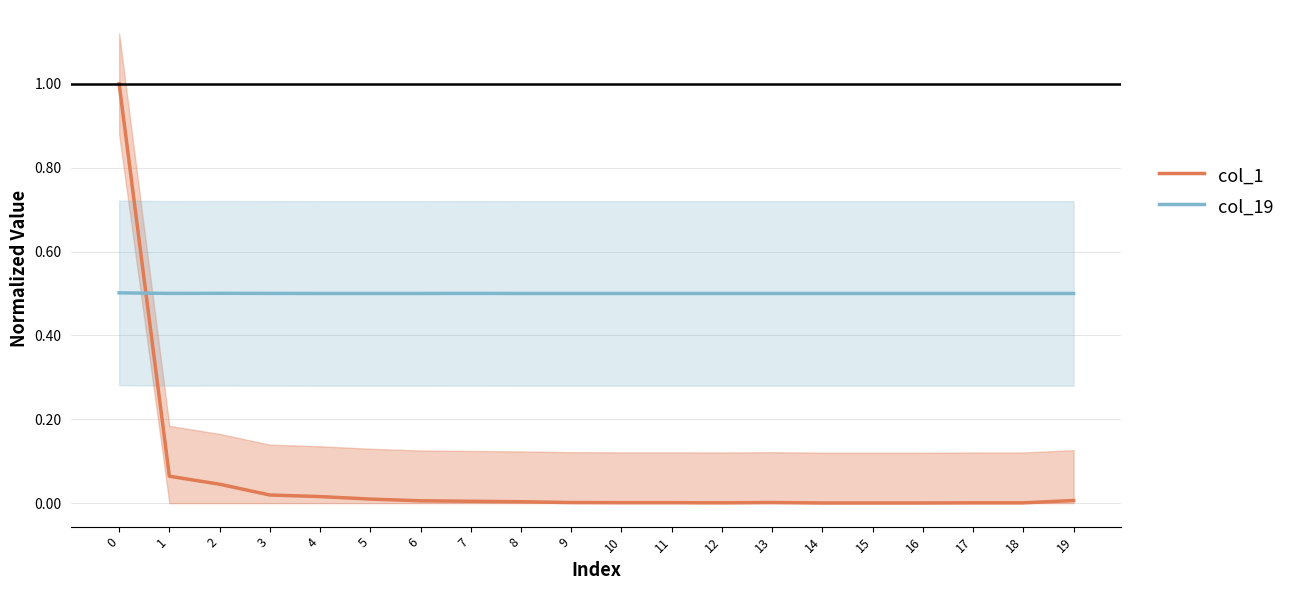

What is the value of the col_19 point at the 16th from the left?

0.5